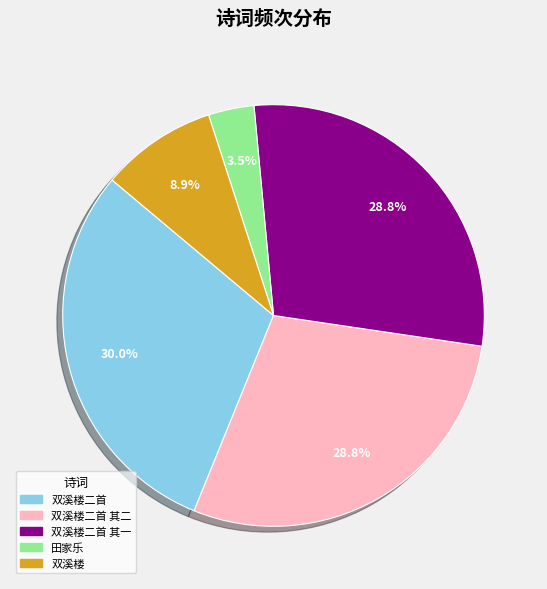

Is 双溪楼二首 其二 the majority of the pie?

No